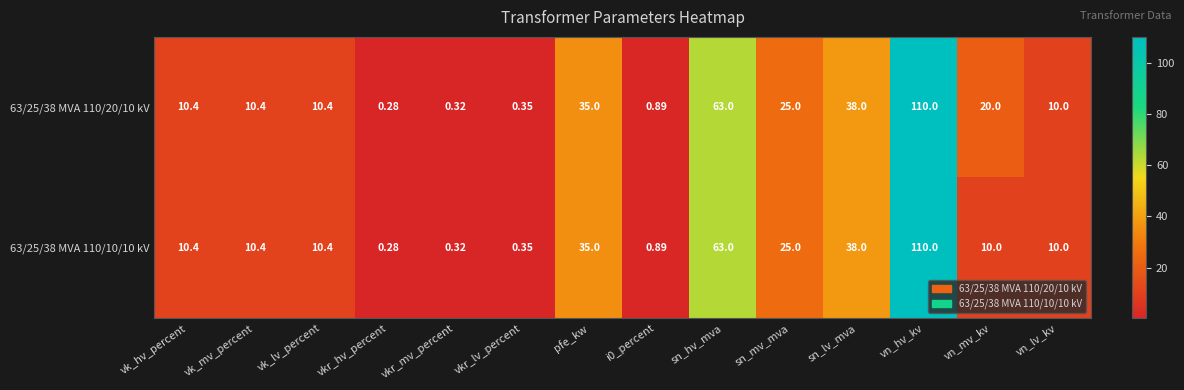

At which label is 63/25/38 MVA 110/10/10 kV closest to 55?

sn_hv_mva